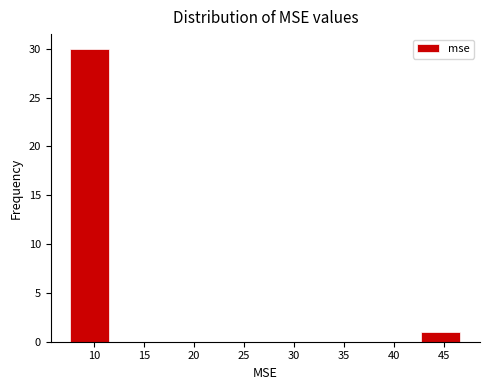

Reading left to right, transcribe this chart: for each bar, give the range it covers on the x-axis and its height. Neither the bar edges nor the heights are printed on the chart, so give them approximately, as read against the axes.

7.5 to 11.5: 30
11.5 to 15.5: 0
15.5 to 19.5: 0
19.5 to 23.5: 0
23.5 to 27.0: 0
27.0 to 31.0: 0
31.0 to 35.0: 0
35.0 to 39.0: 0
39.0 to 43.0: 0
43.0 to 46.5: 1